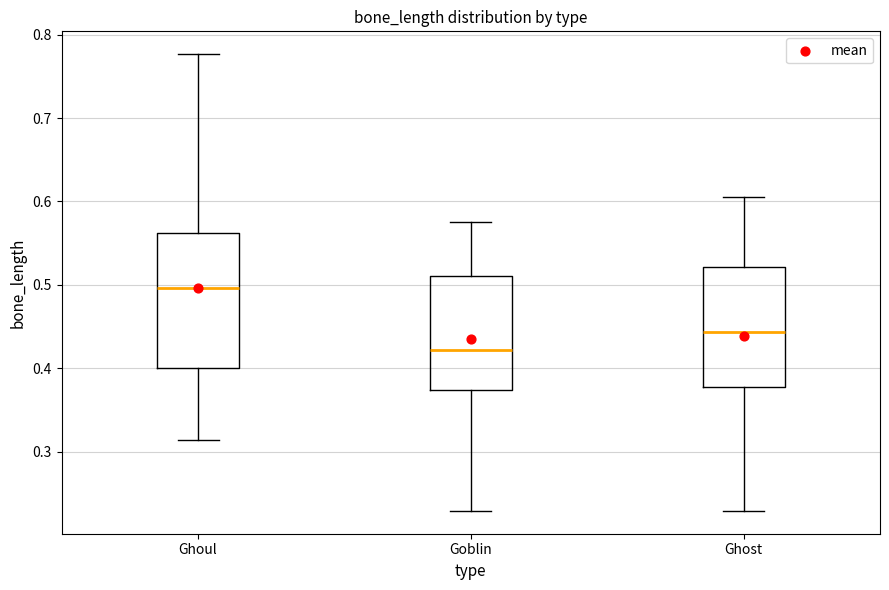

Reading left to right, read every box against the y-axis: the position of its median line, the range the box covers, and the ends of its whiskers. The values are not printed on the chart, so give them approximately, as read against the axis.

Ghoul: median 0.50, box 0.40 to 0.56, whiskers 0.31 to 0.78
Goblin: median 0.42, box 0.37 to 0.51, whiskers 0.23 to 0.58
Ghost: median 0.44, box 0.38 to 0.52, whiskers 0.23 to 0.61